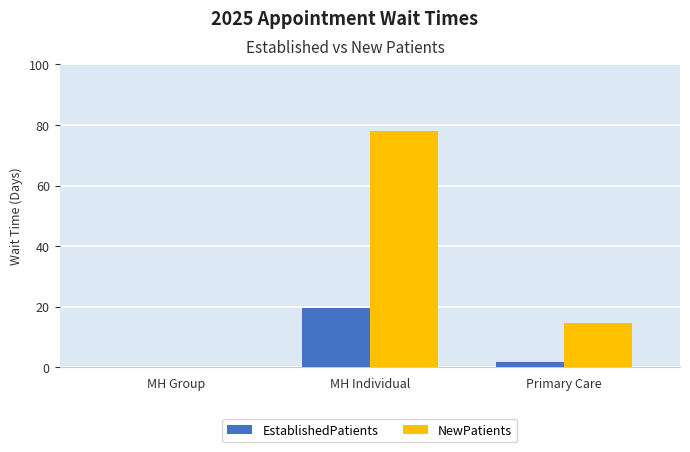

Reading left to right, extract all data points from this chart.

EstablishedPatients: 0.0	19.7	1.7
NewPatients: 0.0	78.1	14.5